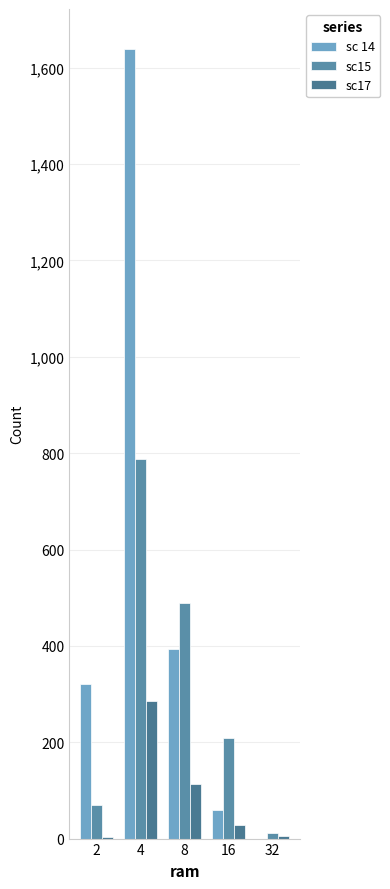

What is the sum of all sc17 values?

436